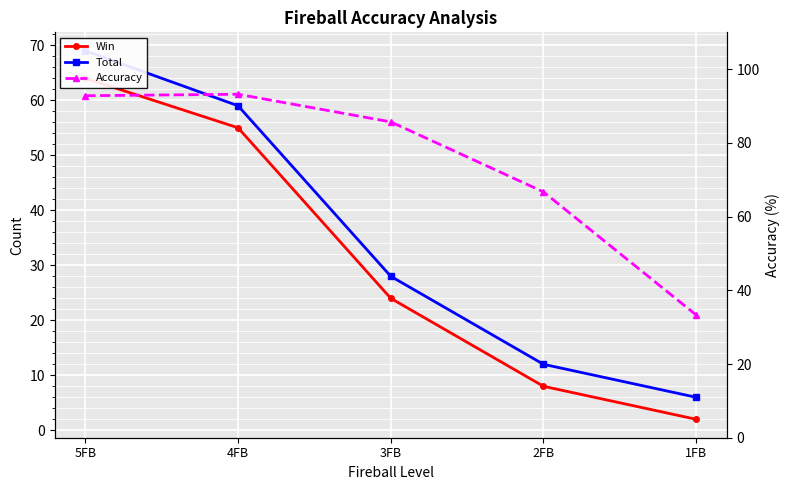

Reading left to right, transcribe all the data shown in this chart.

Win: 5FB=64.0	4FB=55.0	3FB=24.0	2FB=8.0	1FB=2.0
Total: 5FB=69.0	4FB=59.0	3FB=28.0	2FB=12.0	1FB=6.0
Accuracy: 5FB=92.8	4FB=93.2	3FB=85.7	2FB=66.7	1FB=33.3